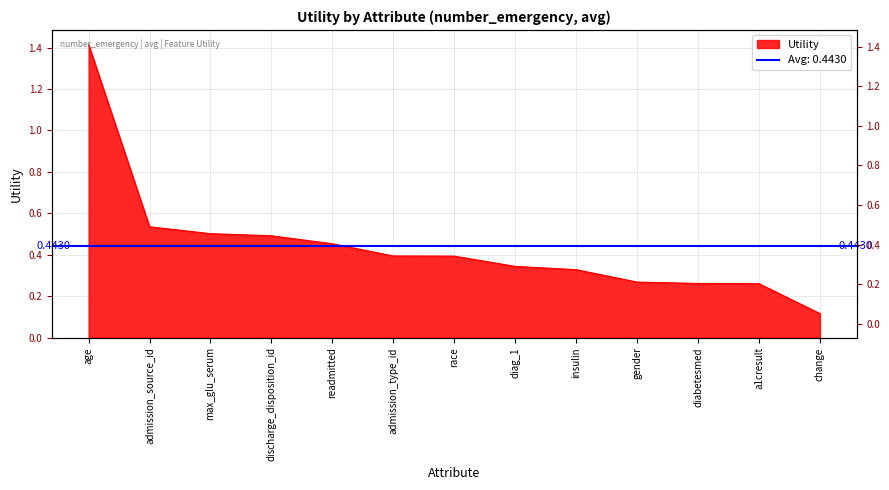

What is the difference between the maximum and minimum values?

1.3